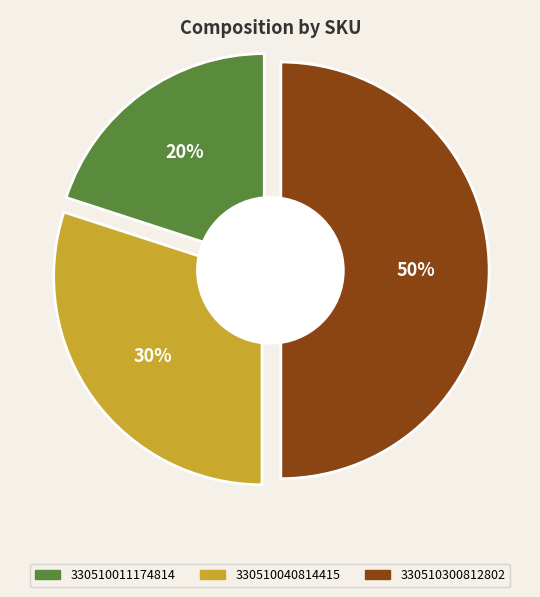

What is the change in value from 330510011174814 to 330510300812802?

+3